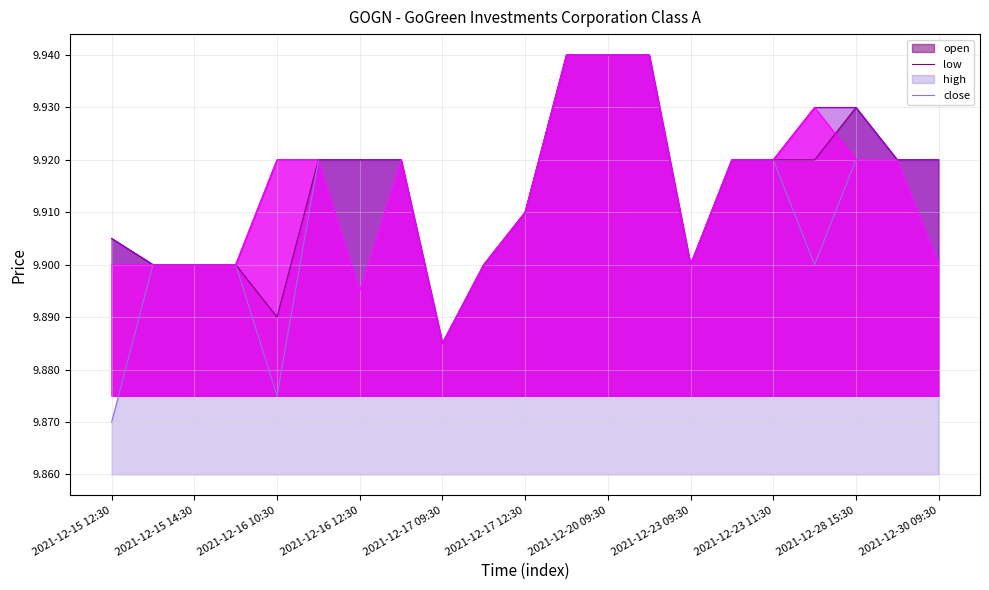

What is the value of the open point at the 14th from the left?

9.9